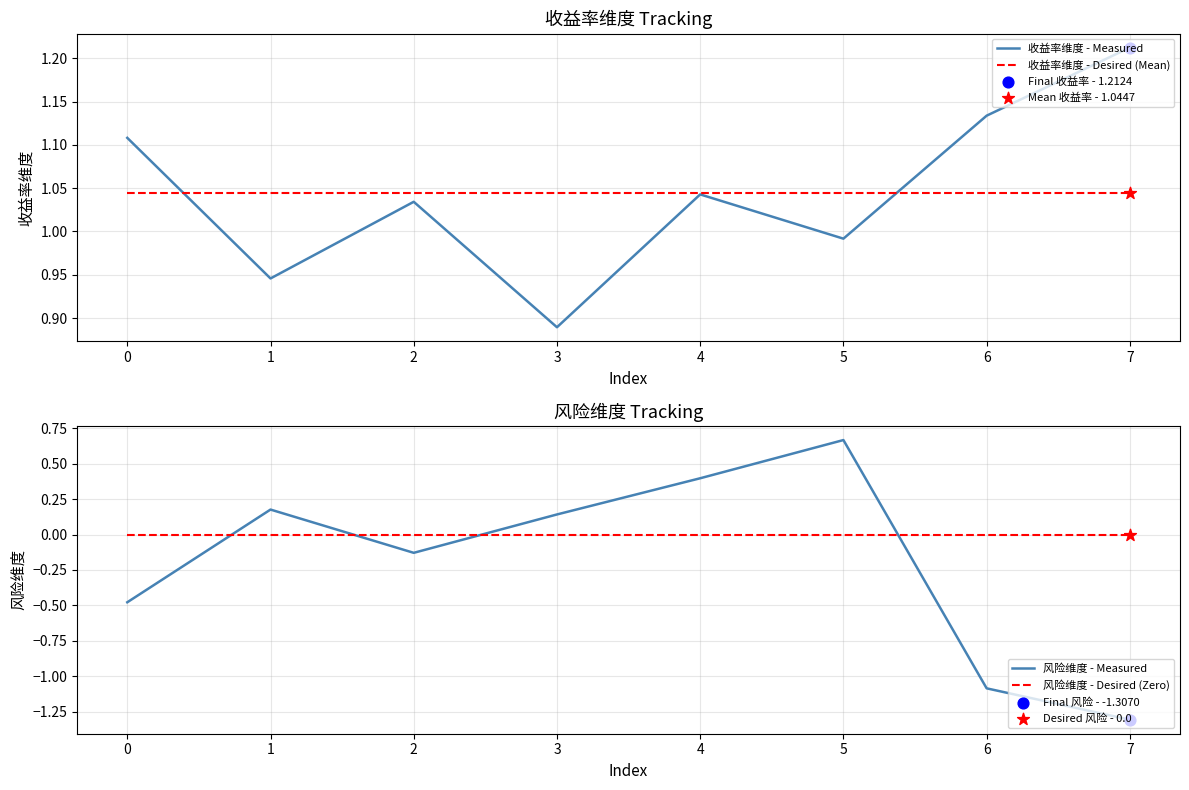

Which series reaches the minimum Y coordinate?

风险维度 - Measured